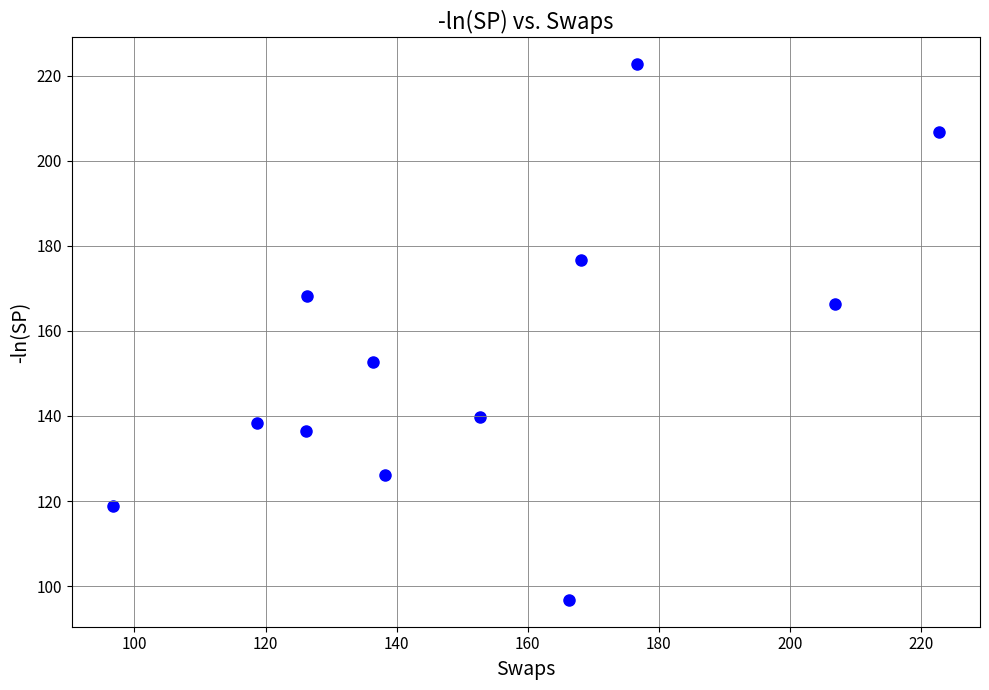

What is the average X value?

153.0